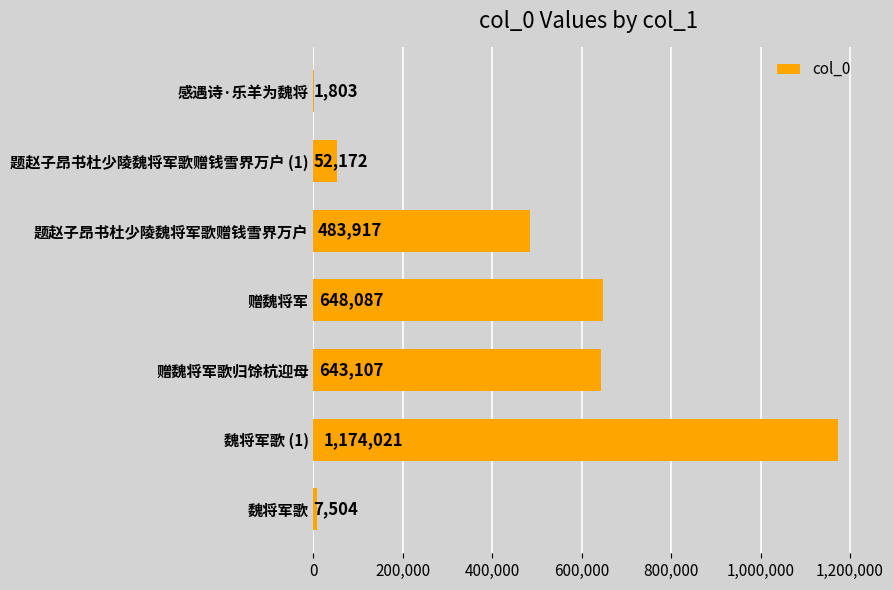

Which category has the highest value across all series?

魏将军歌 (1)